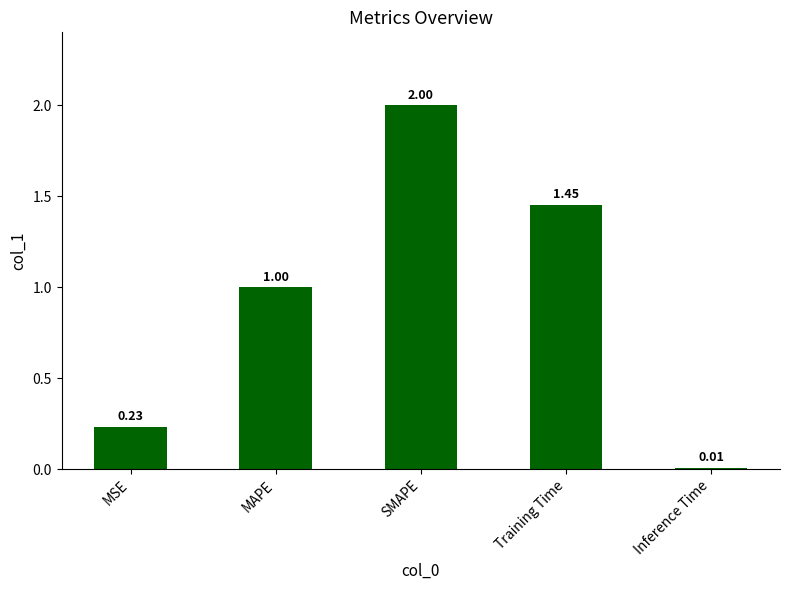

Which category has the lowest value across all series?

Inference Time